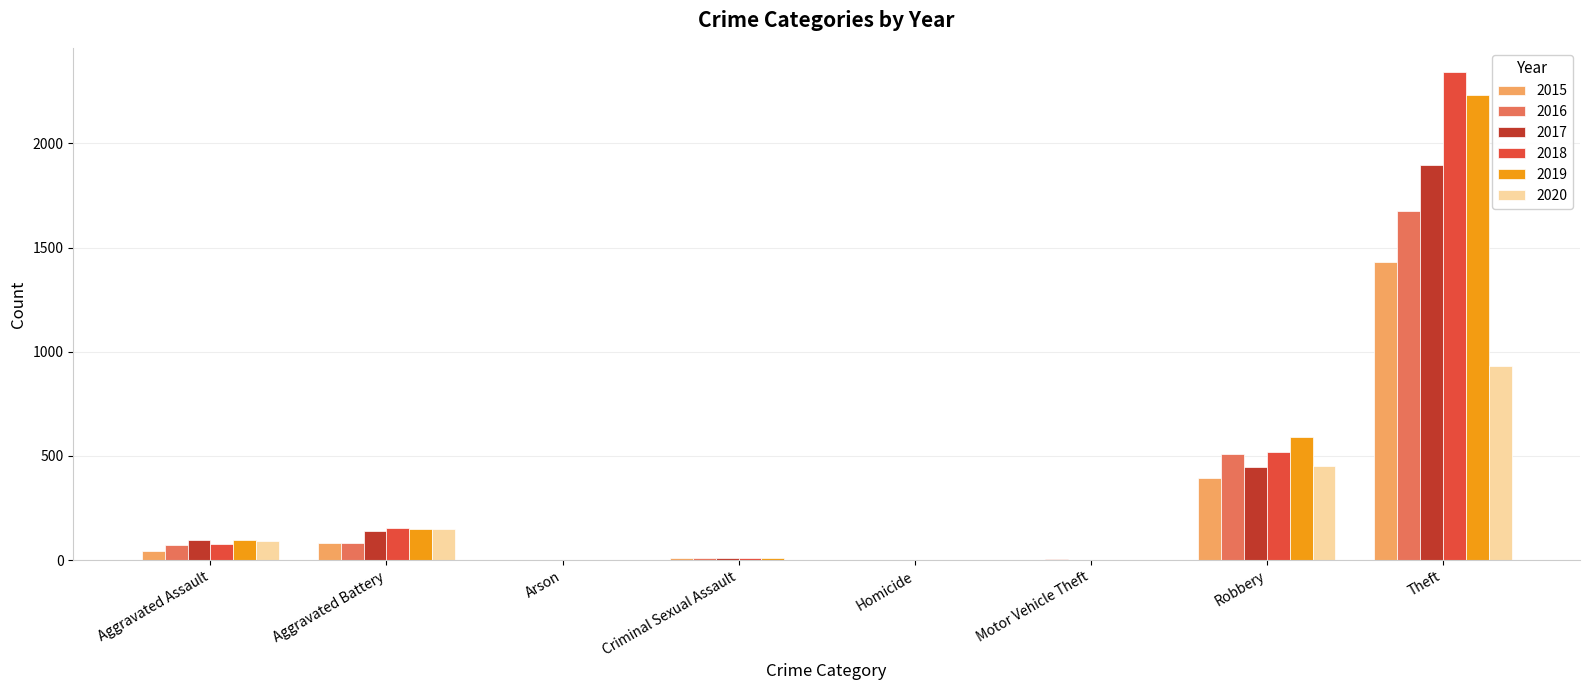

At which label is 2019 closest to 1115?

Robbery